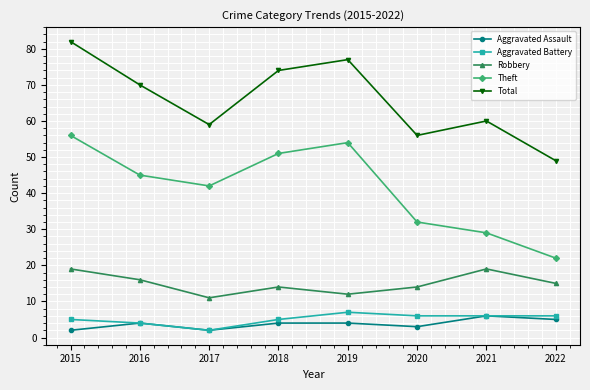

What is the difference between the highest and lowest values at 2016?

66